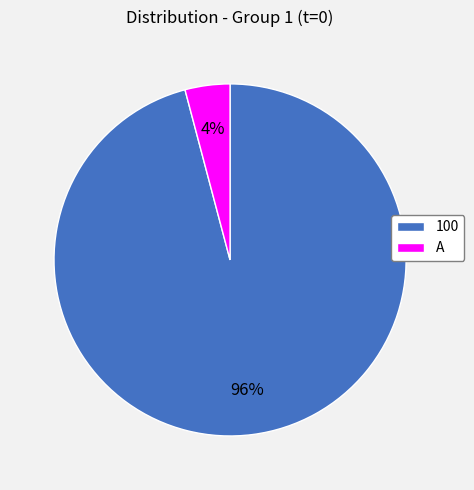

What percentage is the A slice, to the nearest percent?

4%